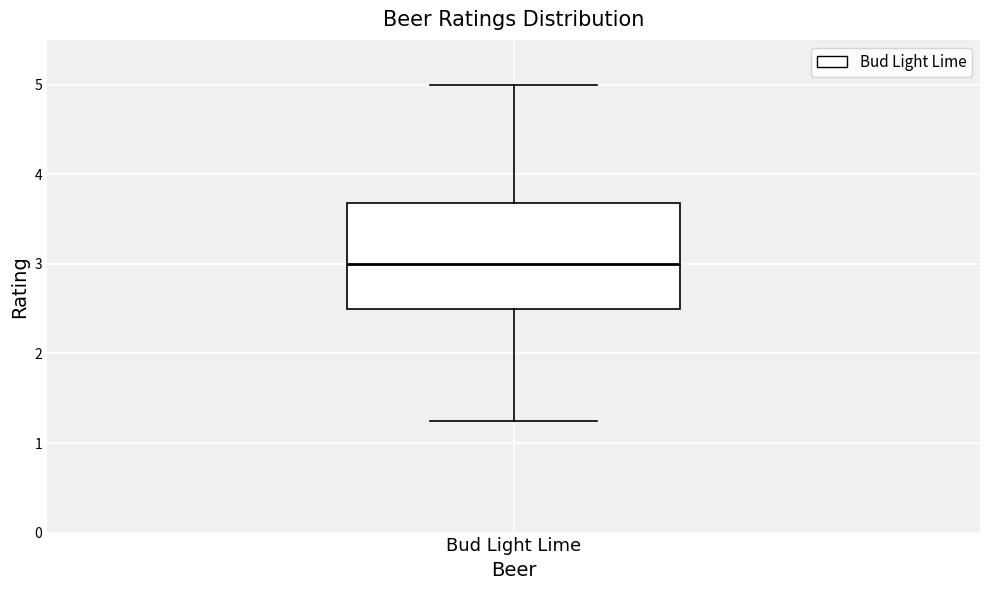

Where is the upper edge of the box for Bud Light Lime on the y-axis? The values are not printed on the chart, so give them approximately, as read against the axis.

3.7